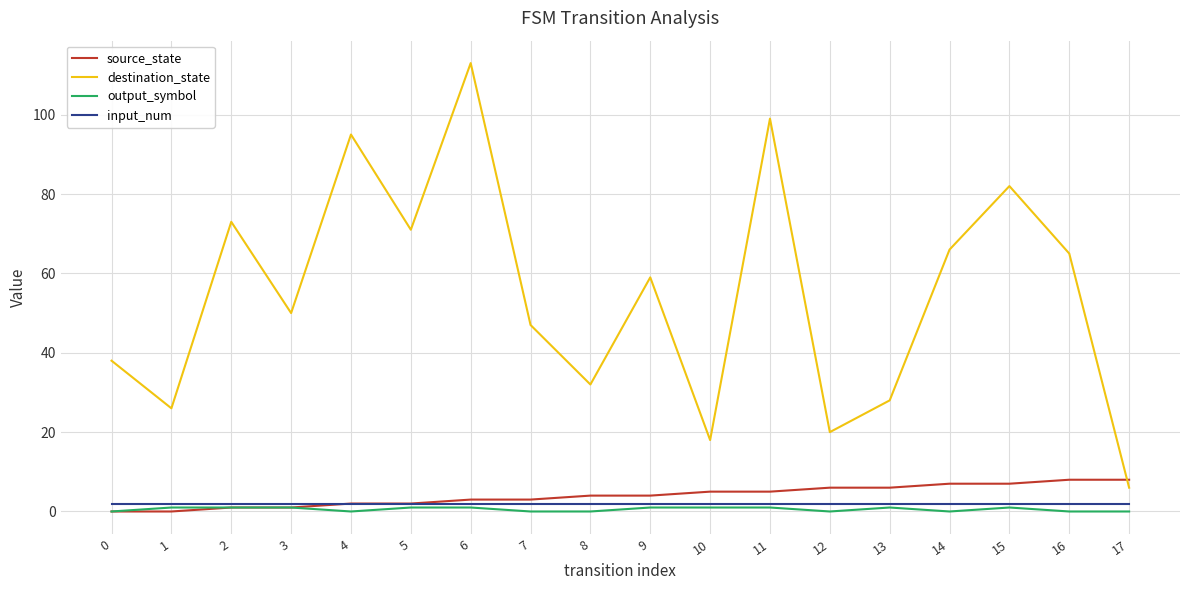

What value does the source_state series have at 16?

8